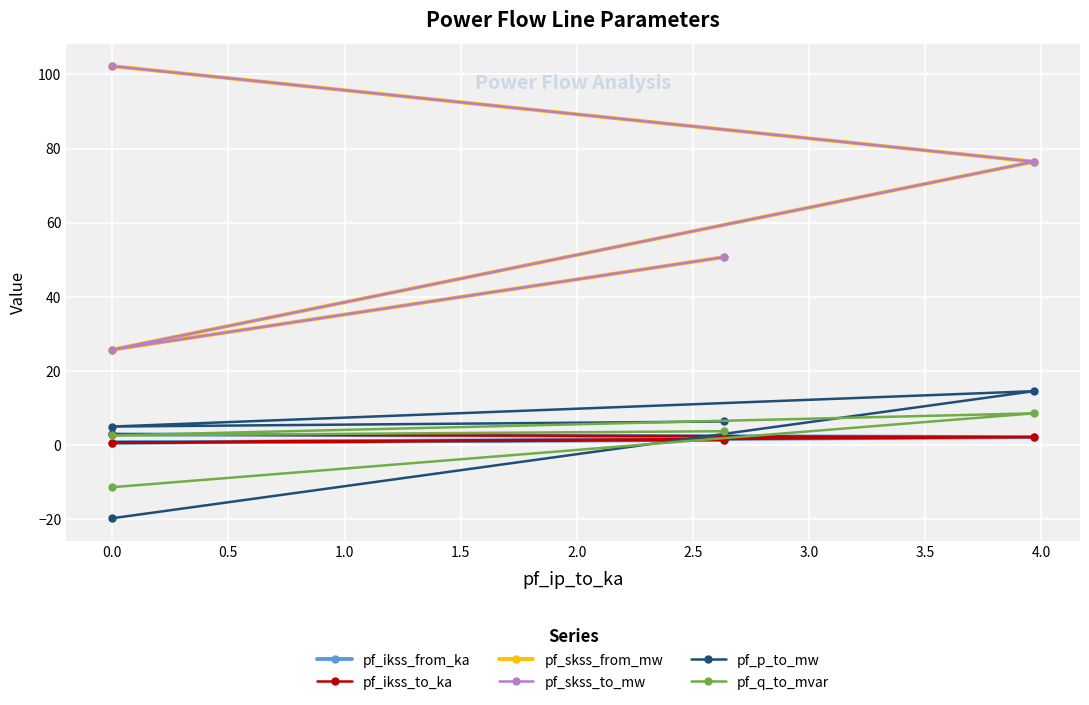

What is the maximum value for pf_skss_from_mw?

102.2